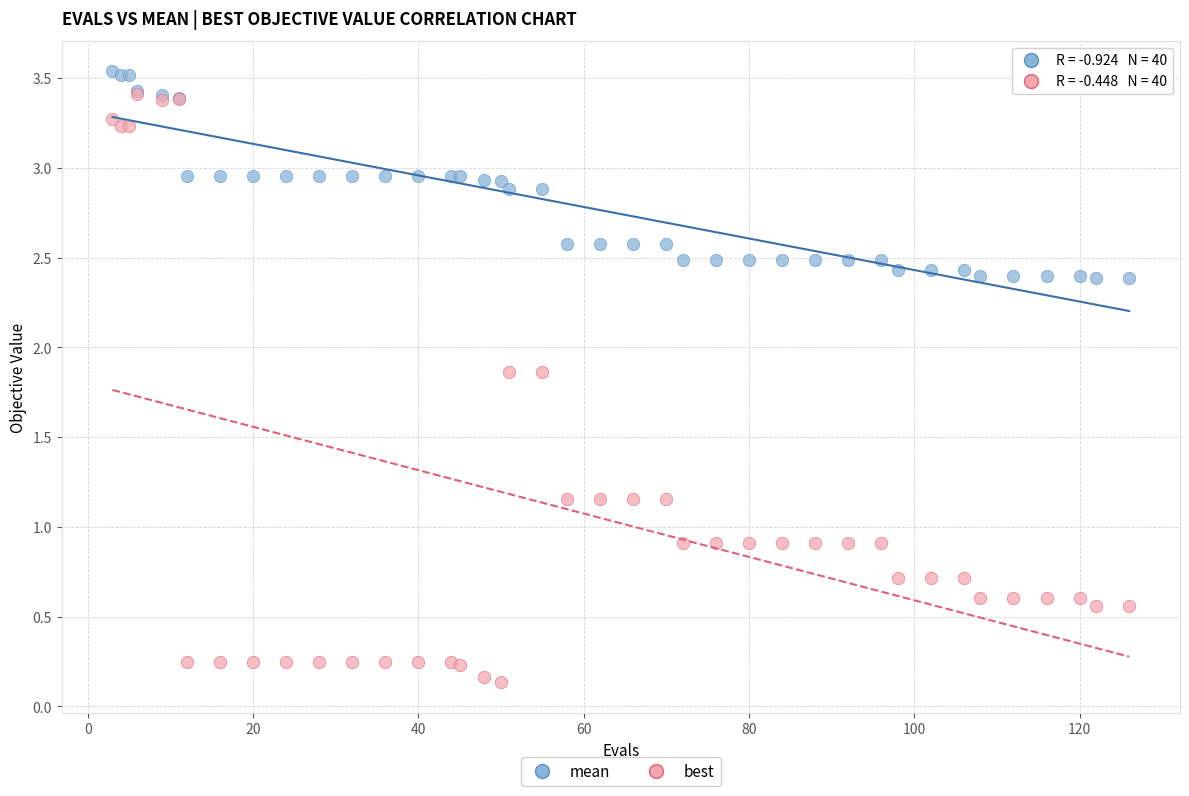

What are all the series names shown in the legend?

mean, best